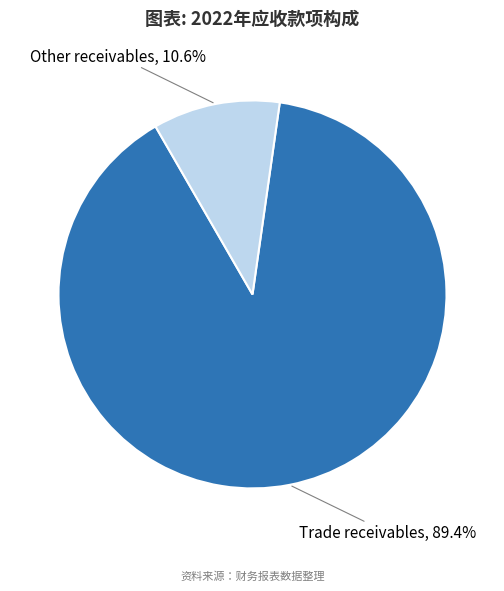

Does Other receivables represent more than half of the total?

No